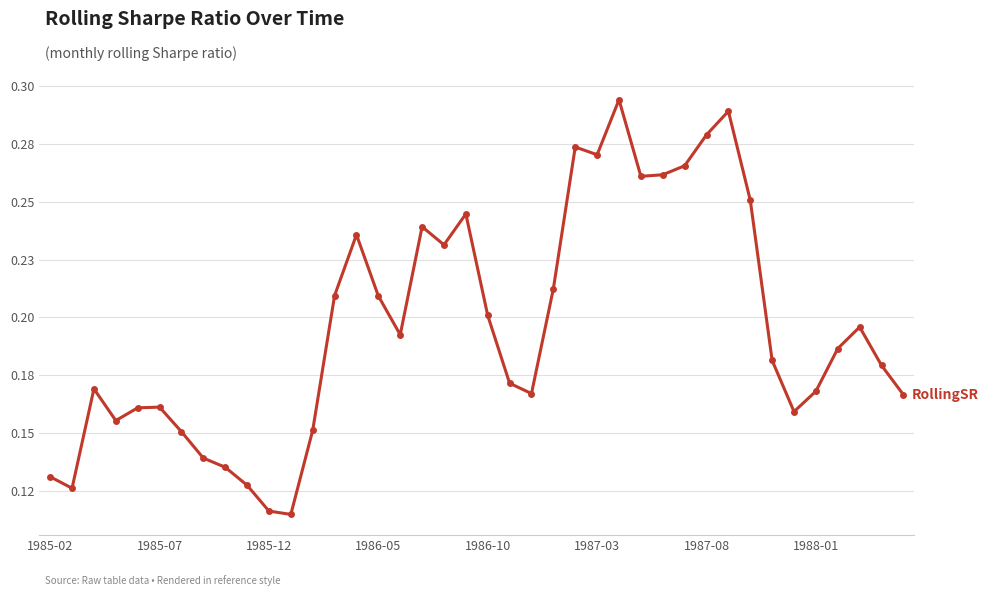

What is the sum of all values?

7.8